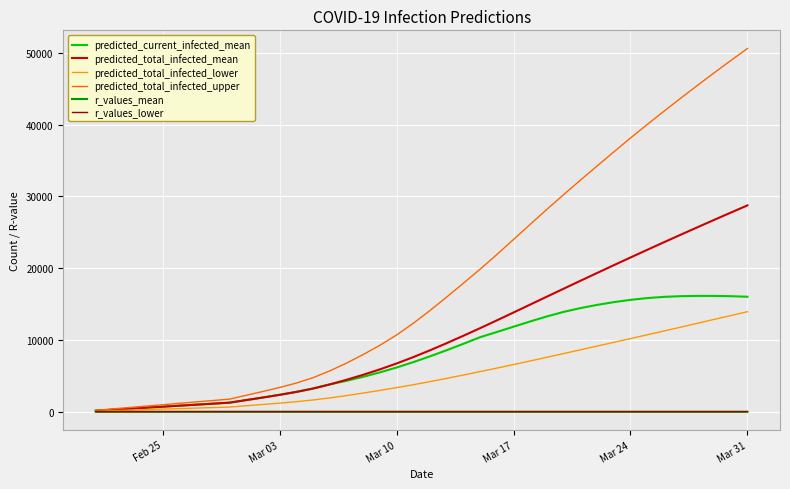

Count the number of data series in this chart.

6